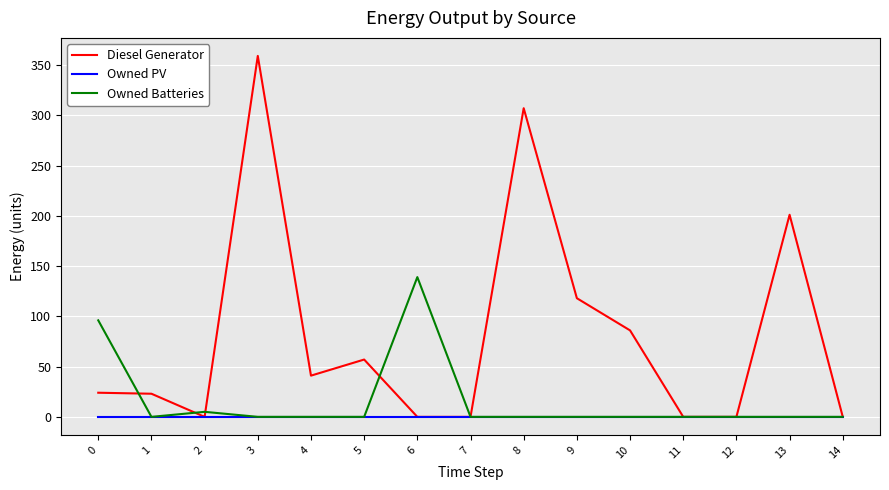

How many series are shown in this chart?

3